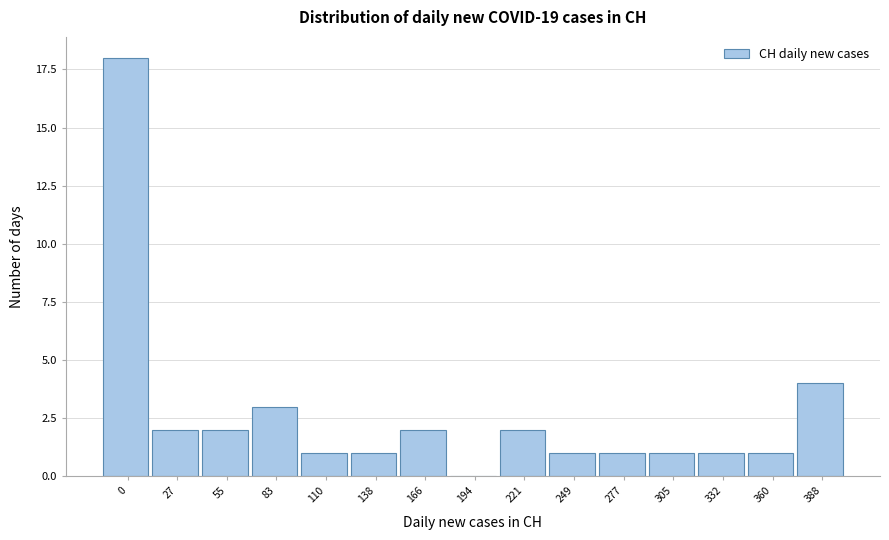

Reading left to right, transcribe all the data shown in this chart.

0=18	27=2	55=2	83=3	110=1	138=1	166=2	194=0	221=2	249=1	277=1	305=1	332=1	360=1	388=4